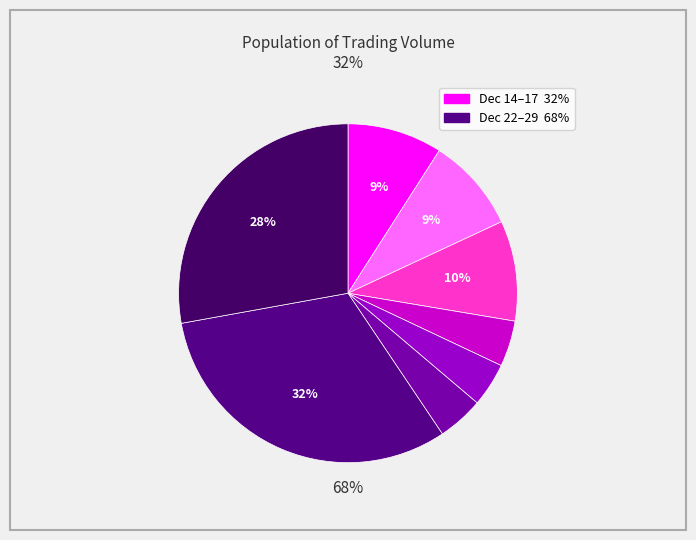

True or false: 109/12/17 accounts for 4% of the total.

True